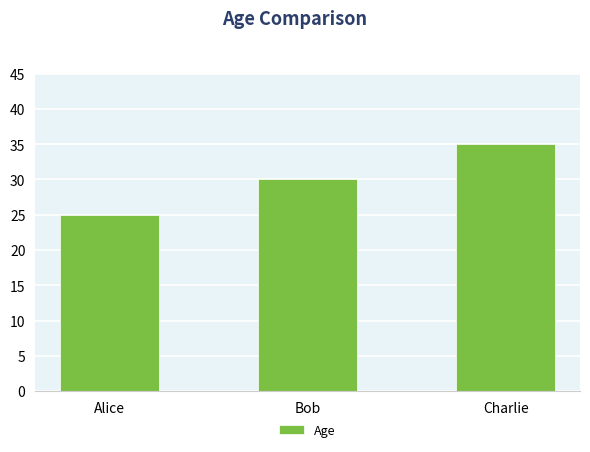

Reading left to right, extract all data points from this chart.

25	30	35